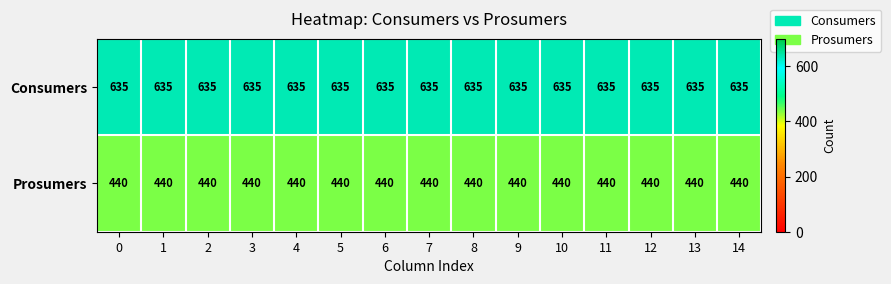

Count the number of categories in the chart.

15